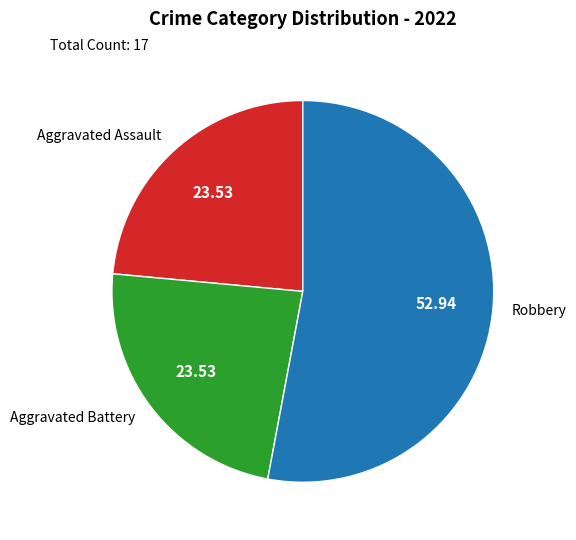

The Robbery slice represents 53% of the pie. True or false?

True